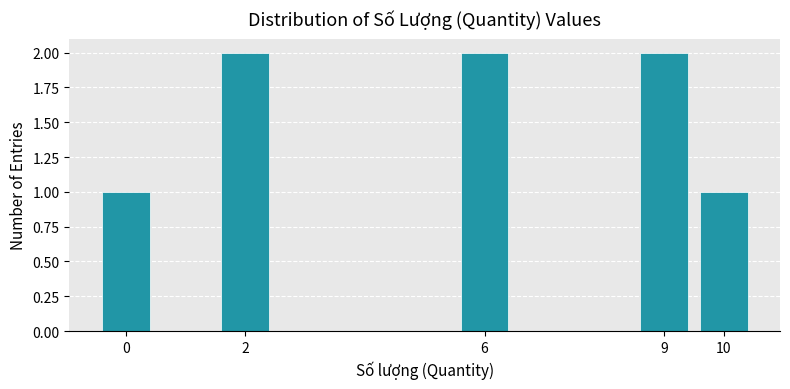

Reading left to right, extract all data points from this chart.

1	2	2	2	1